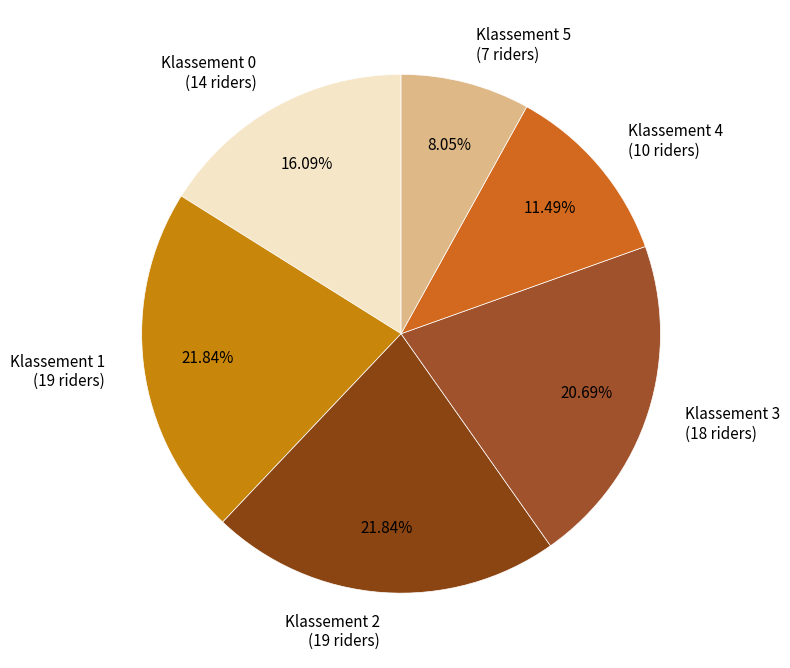

Combined, what portion of the pie is Klassement 3 and Klassement 0?

36.8%